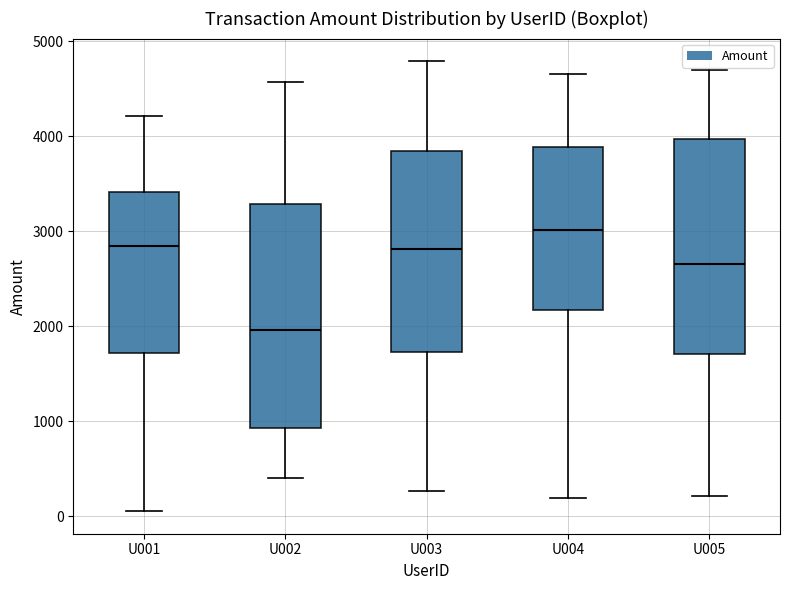

Reading left to right, read every box against the y-axis: the position of its median line, the range the box covers, and the ends of its whiskers. The values are not printed on the chart, so give them approximately, as read against the axis.

U001: median 2800, box 1700 to 3400, whiskers 100 to 4200
U002: median 2000, box 900 to 3300, whiskers 400 to 4600
U003: median 2800, box 1700 to 3800, whiskers 300 to 4800
U004: median 3000, box 2200 to 3900, whiskers 200 to 4700
U005: median 2700, box 1700 to 4000, whiskers 200 to 4700